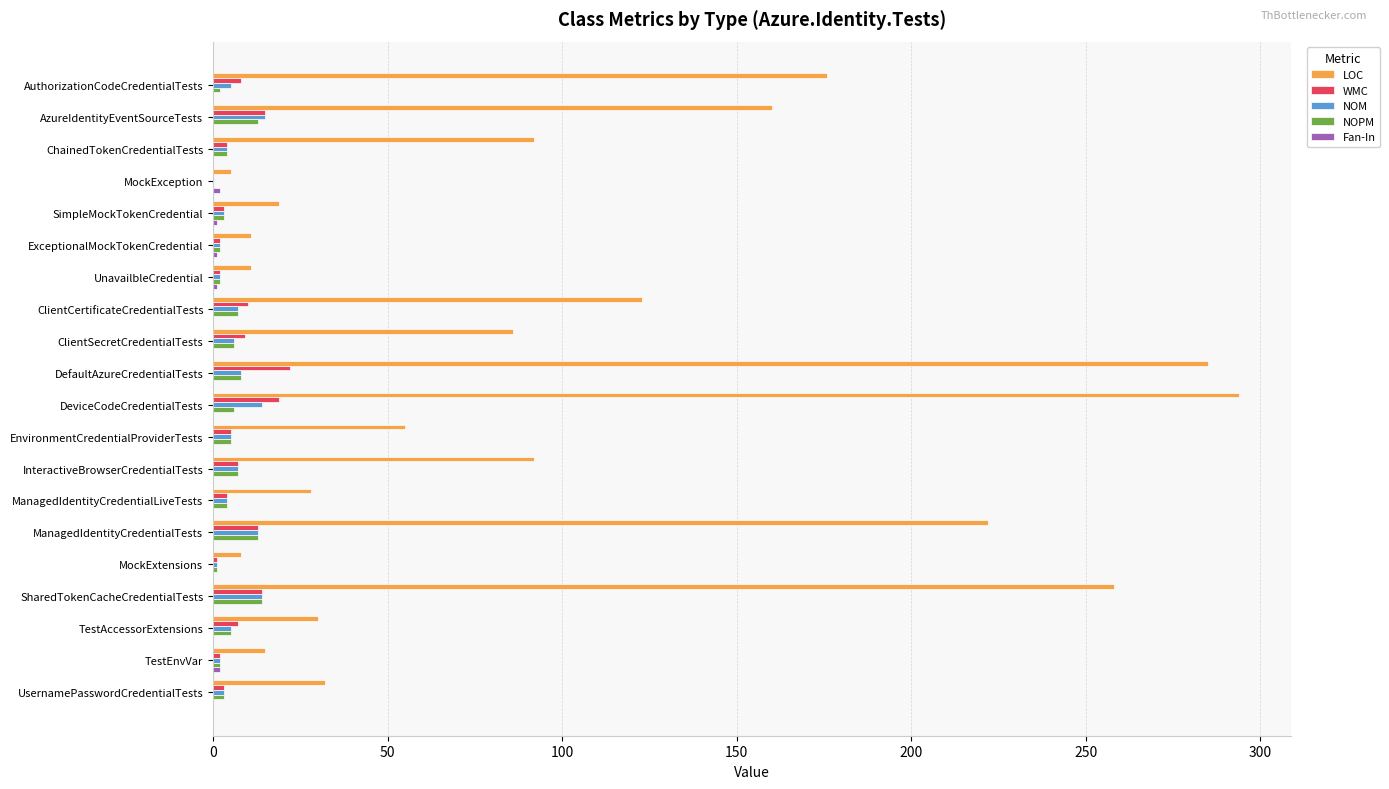

What is the sum of all LOC values?

2002